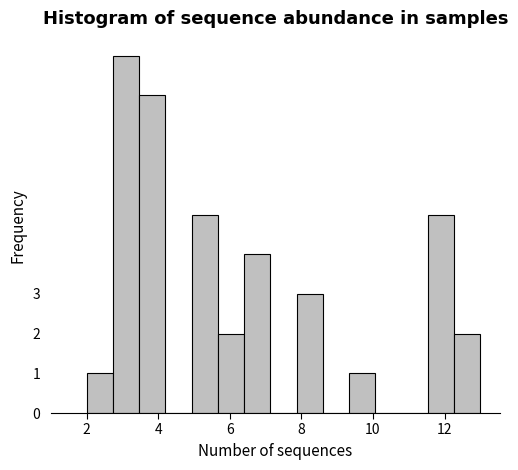

Read against the x-axis, roughly where is the centre of the tallest bar?

3.2